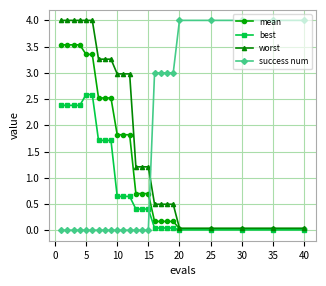

How many categories are shown in the chart?

24